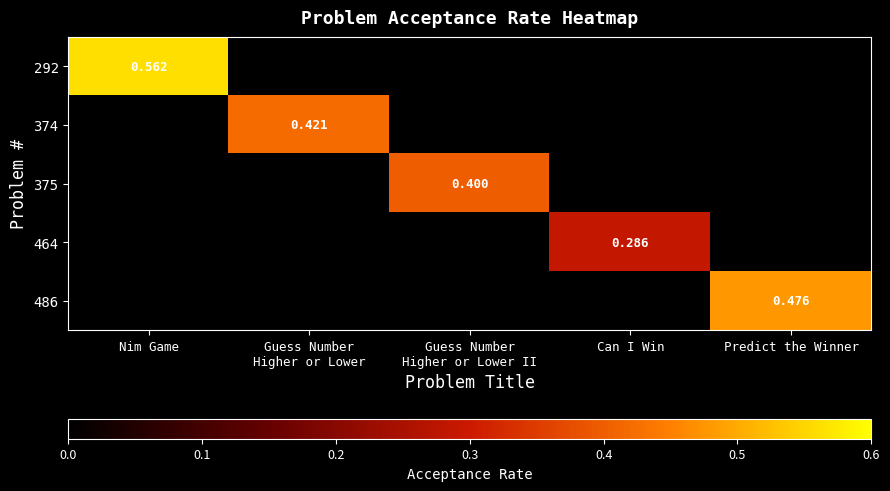

Which has a higher value, Predict the Winner or Nim Game?

Nim Game